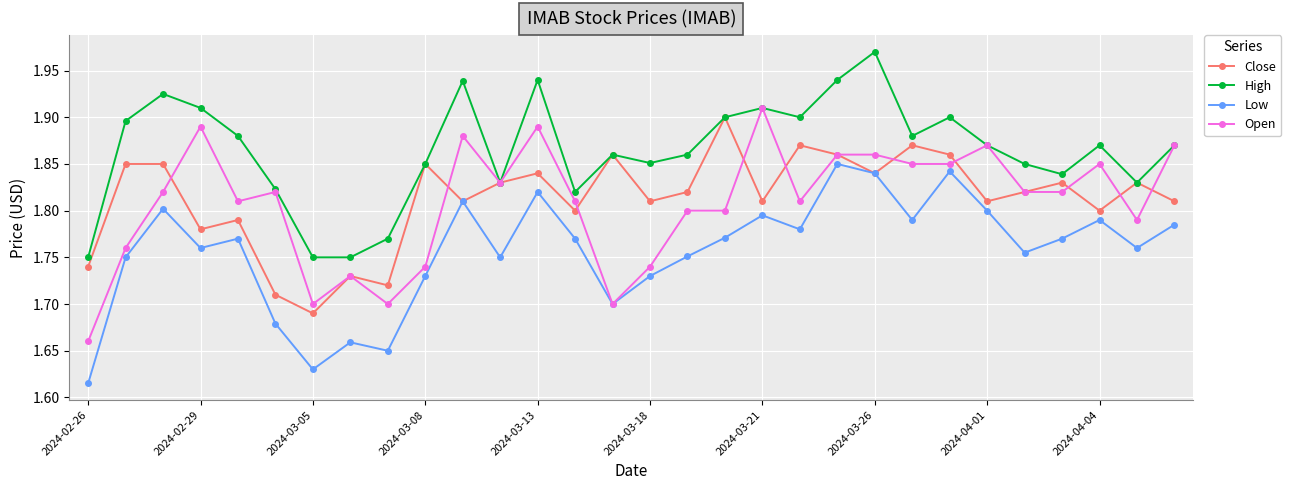

At how many categories does at least one series exceed 1?

30